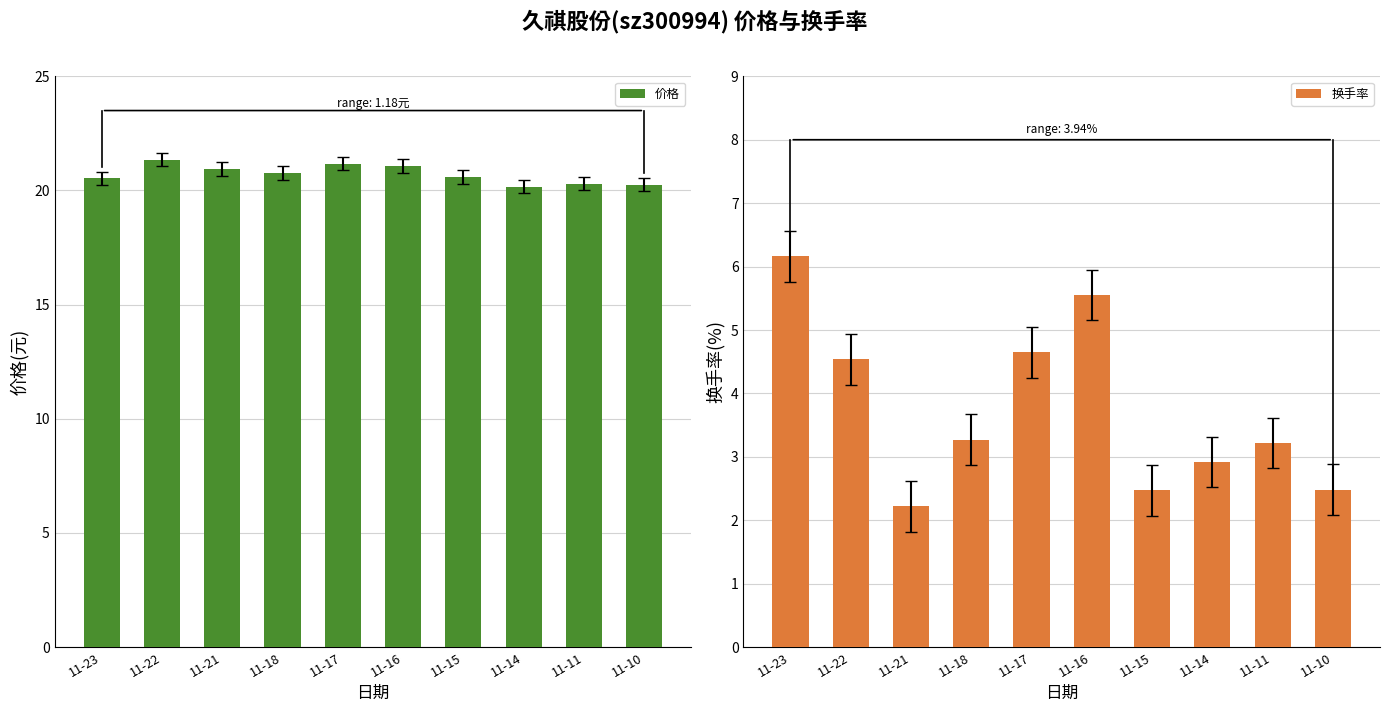

At how many categories does at least one series exceed 9?

10